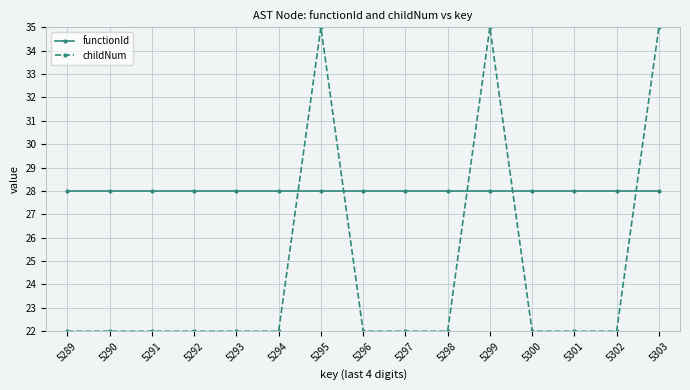

True or false: childNum has more than 1 interior local peaks.

True